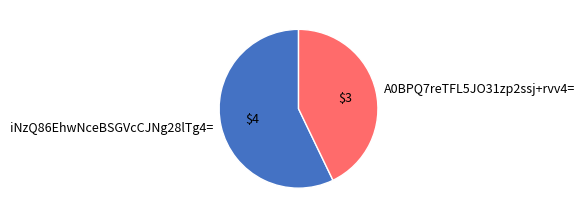

Rank the categories by value from highest to lowest.

iNzQ86EhwNceBSGVcCJNg28lTg4=, A0BPQ7reTFL5JO31zp2ssj+rvv4=